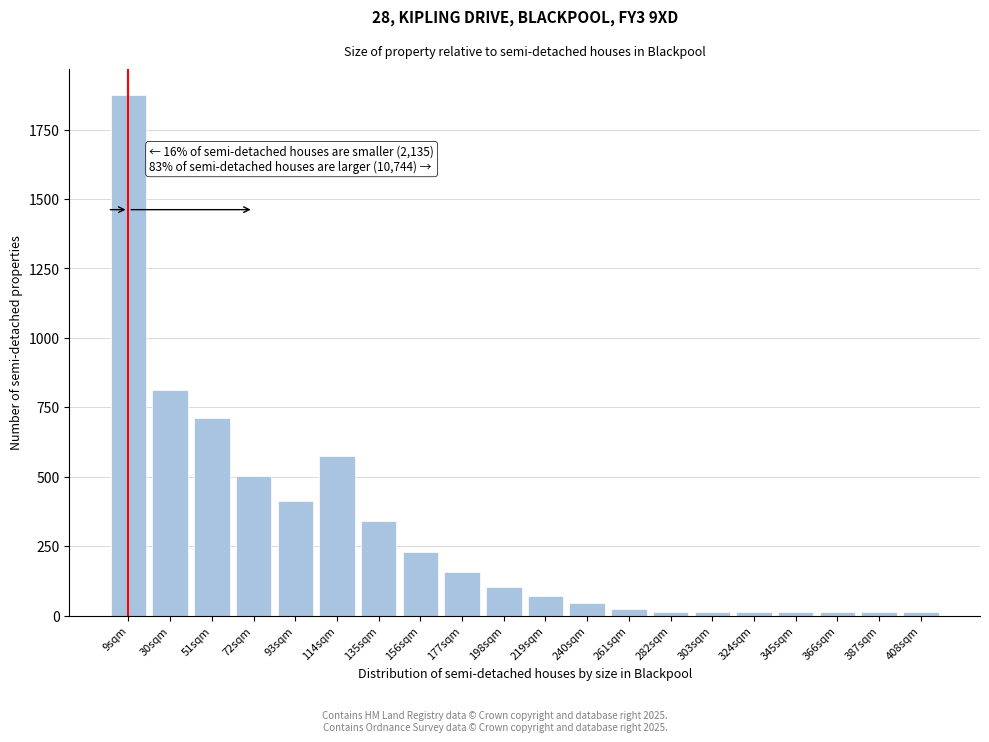

Reading left to right, extract all data points from this chart.

9sqm=1874	30sqm=814	51sqm=710	72sqm=504	93sqm=414	114sqm=576	135sqm=342	156sqm=230	177sqm=158	198sqm=104	219sqm=70	240sqm=44	261sqm=24	282sqm=14	303sqm=14	324sqm=14	345sqm=14	366sqm=14	387sqm=14	408sqm=14